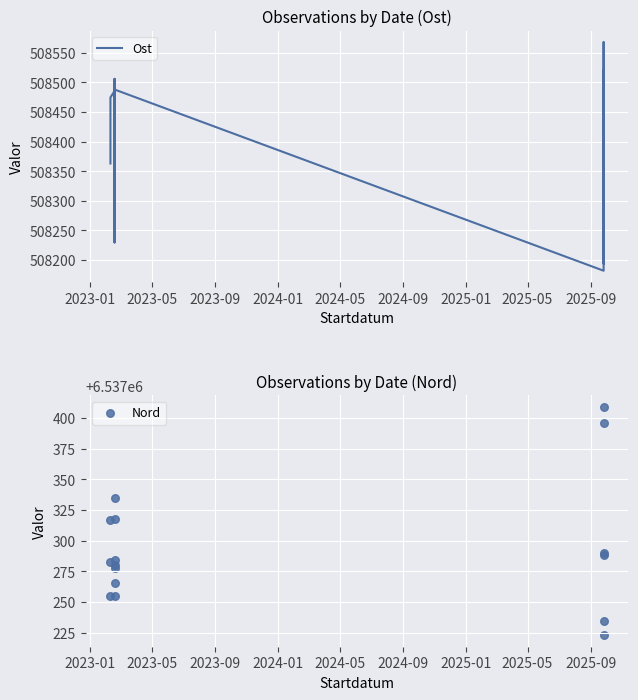

At how many categories does at least one series exceed 2324453?

16